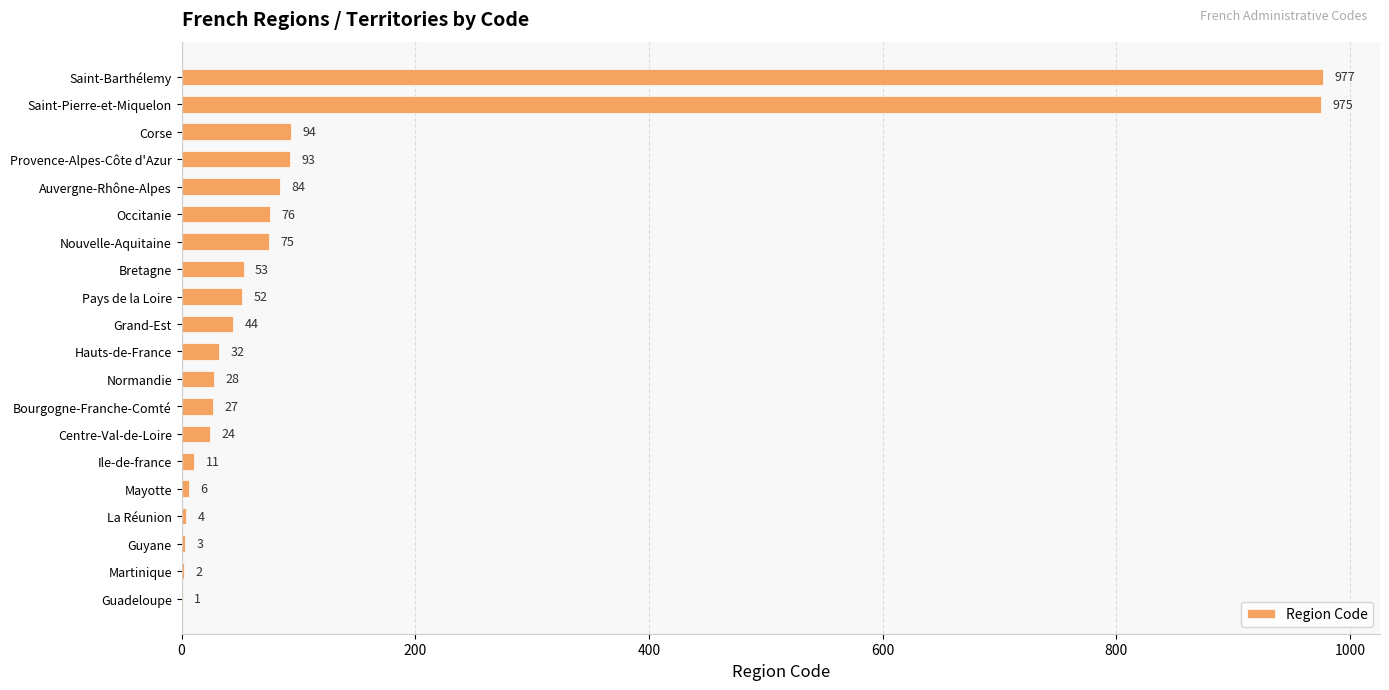

Which category has the highest value across all series?

Saint-Barthélemy